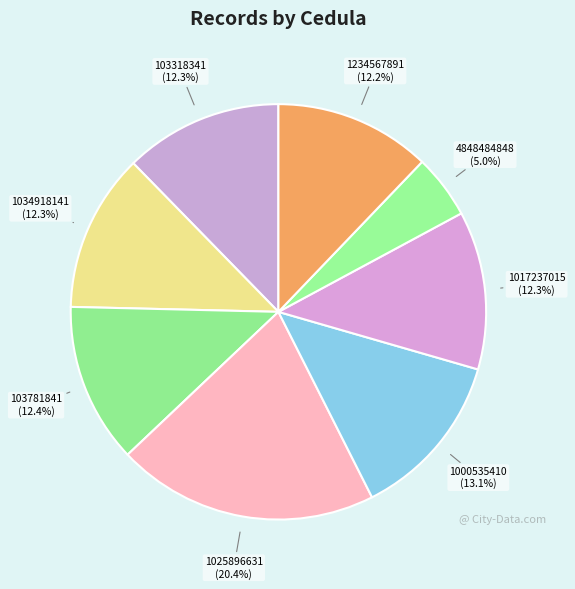

Is 103781841 the majority of the pie?

No